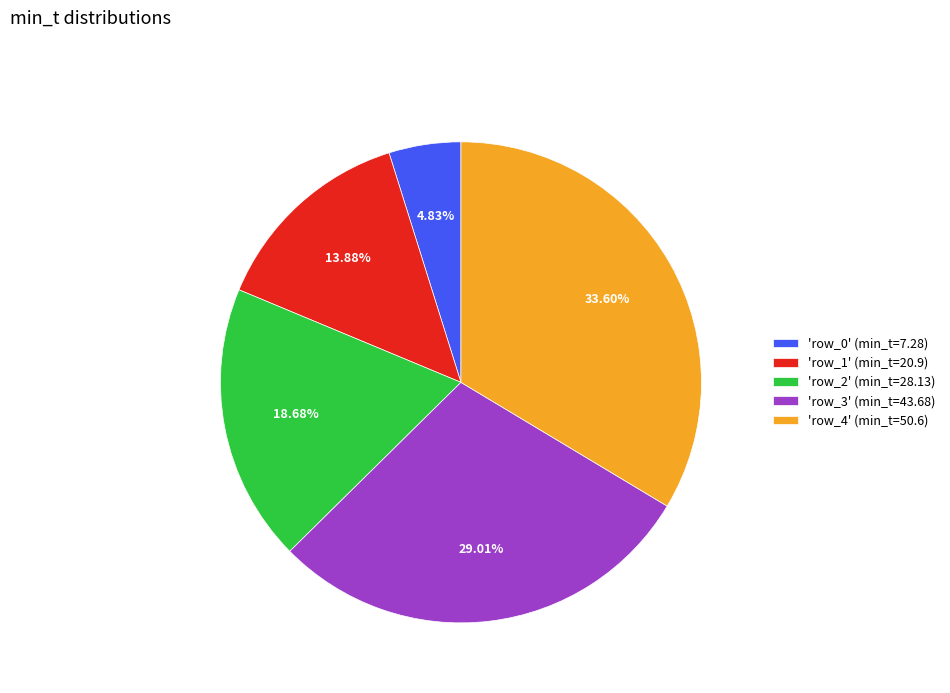

What is the ratio of the value at 'row_1' (min_t=20.9) to the value at 'row_4' (min_t=50.6)?

0.4